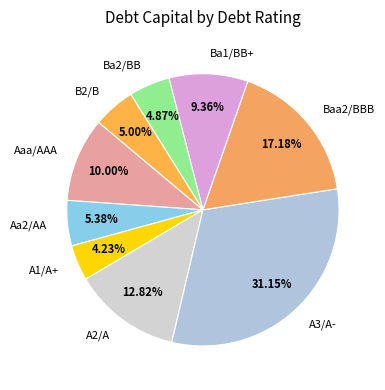

To the nearest percent, what is the average slice percentage?

11%